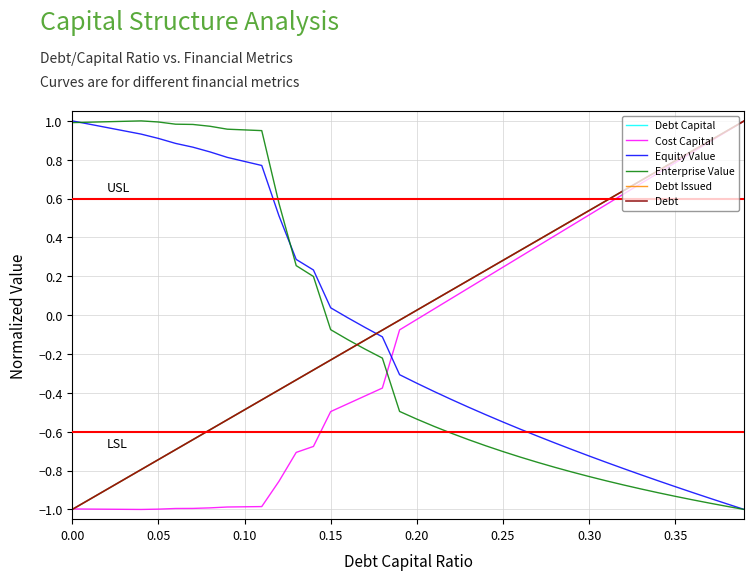

How many lines are shown in the chart?

6